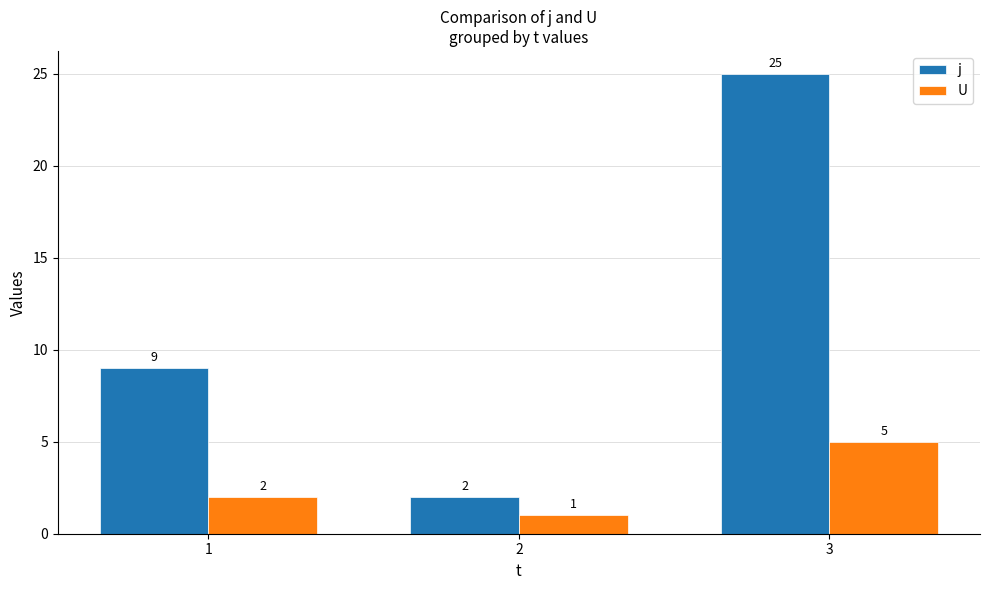

Is it true that j equals 9 at 1?

True